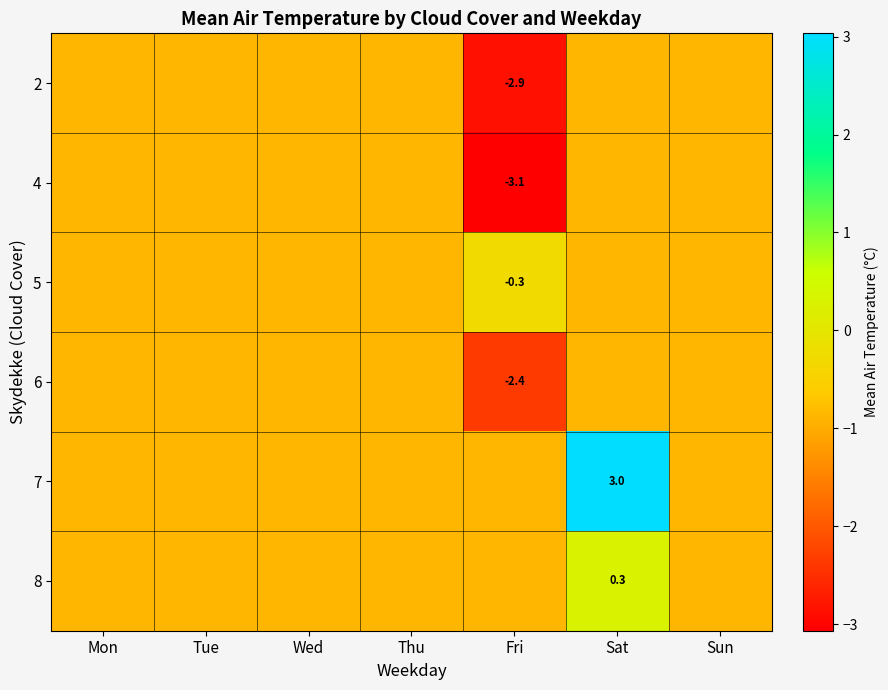

The value of 2 at Mon is -0.9. True or false?

True